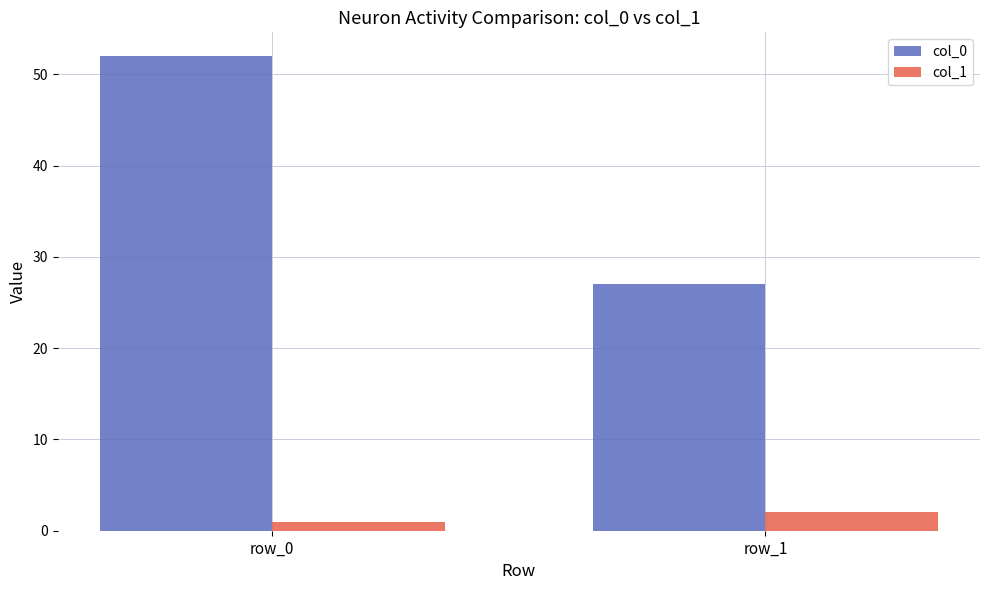

Count the number of categories in the chart.

2